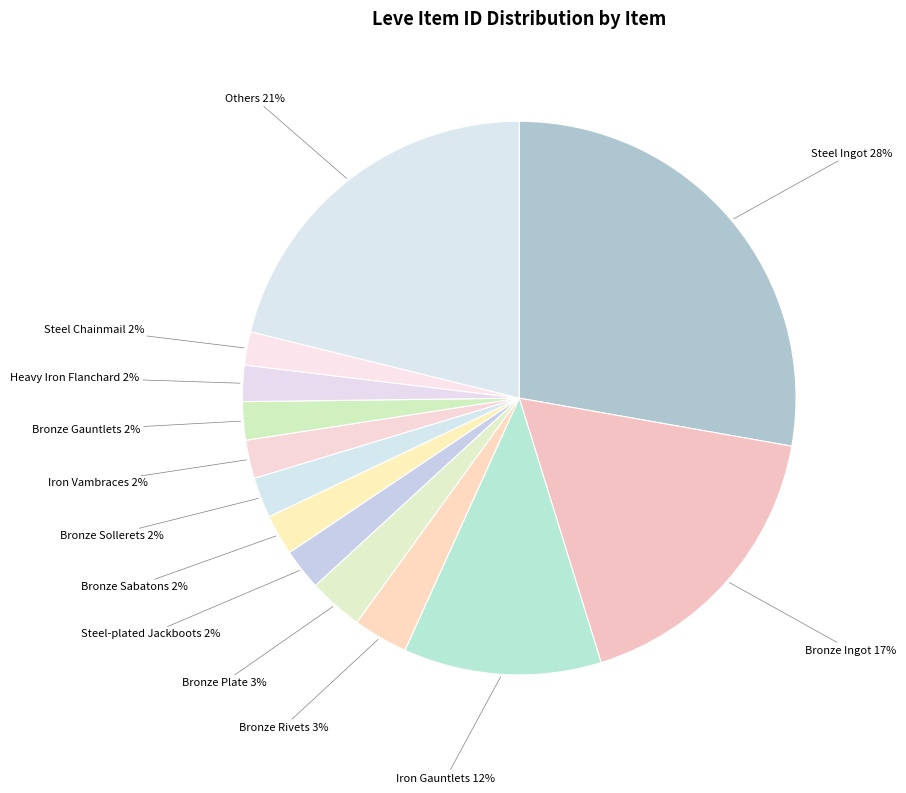

Which has a higher value, Iron Gauntlets or Bronze Plate?

Iron Gauntlets